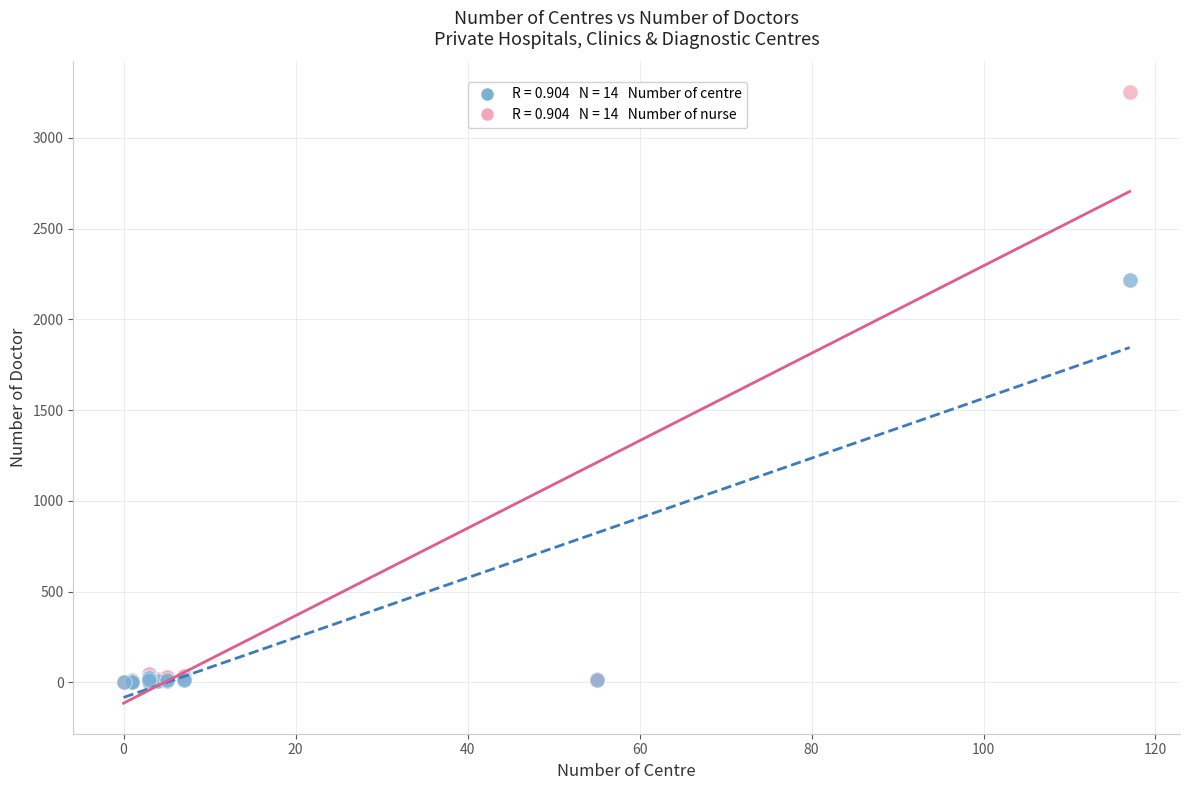

Across all series, what Y value is closest to 1626?

2219